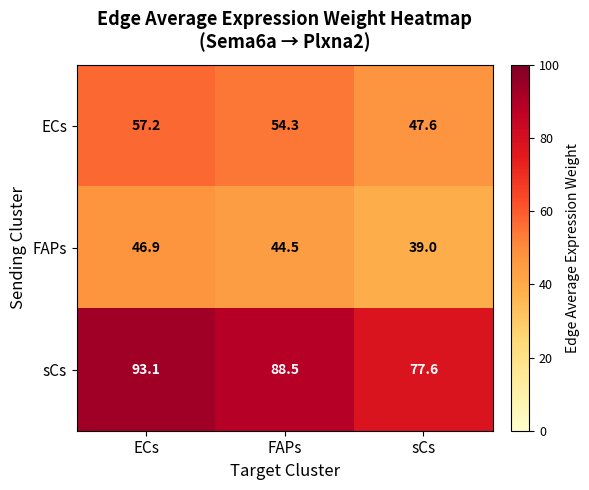

At sCs, list the series in order from smallest to largest.

FAPs, ECs, sCs